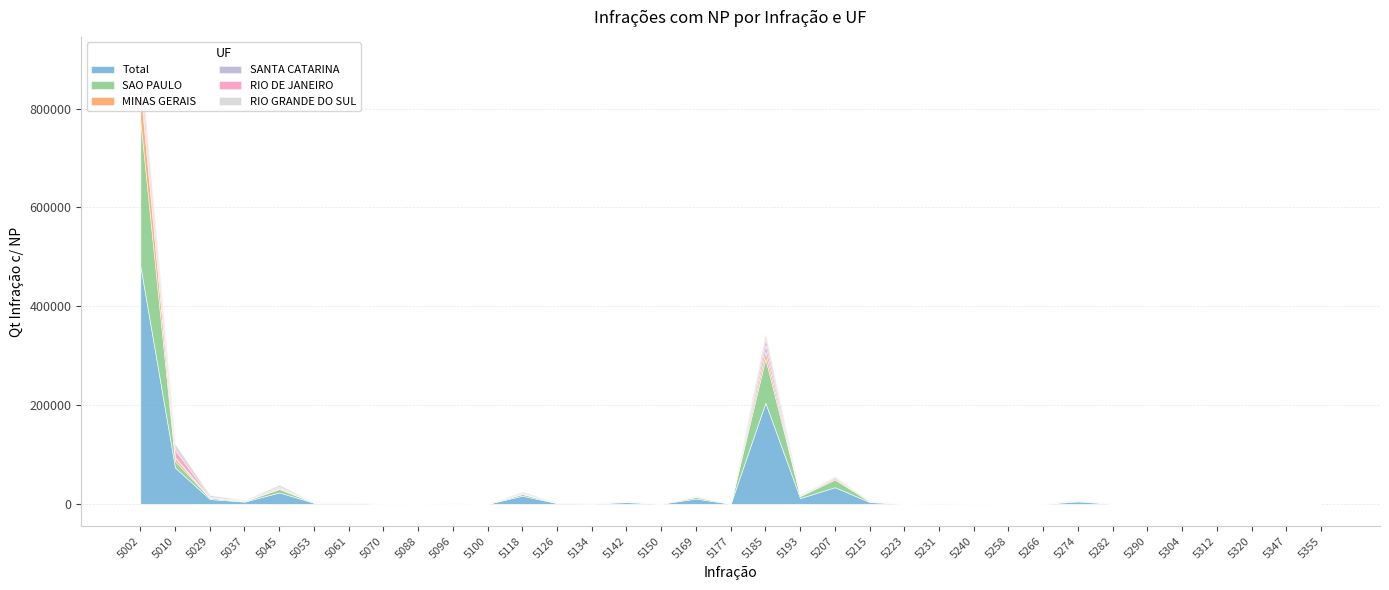

Where is SAO PAULO nearest to the value 147301?

5185